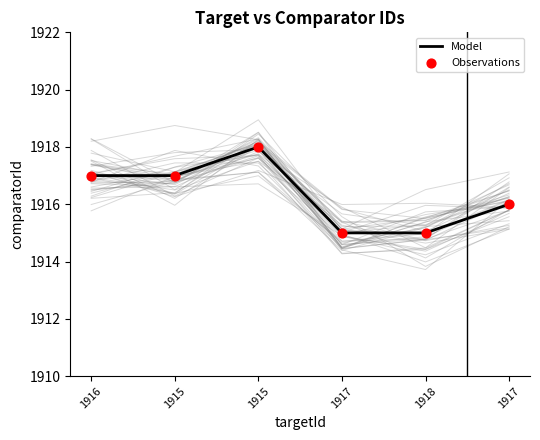

Which series has the widest spread of Y values?

Model